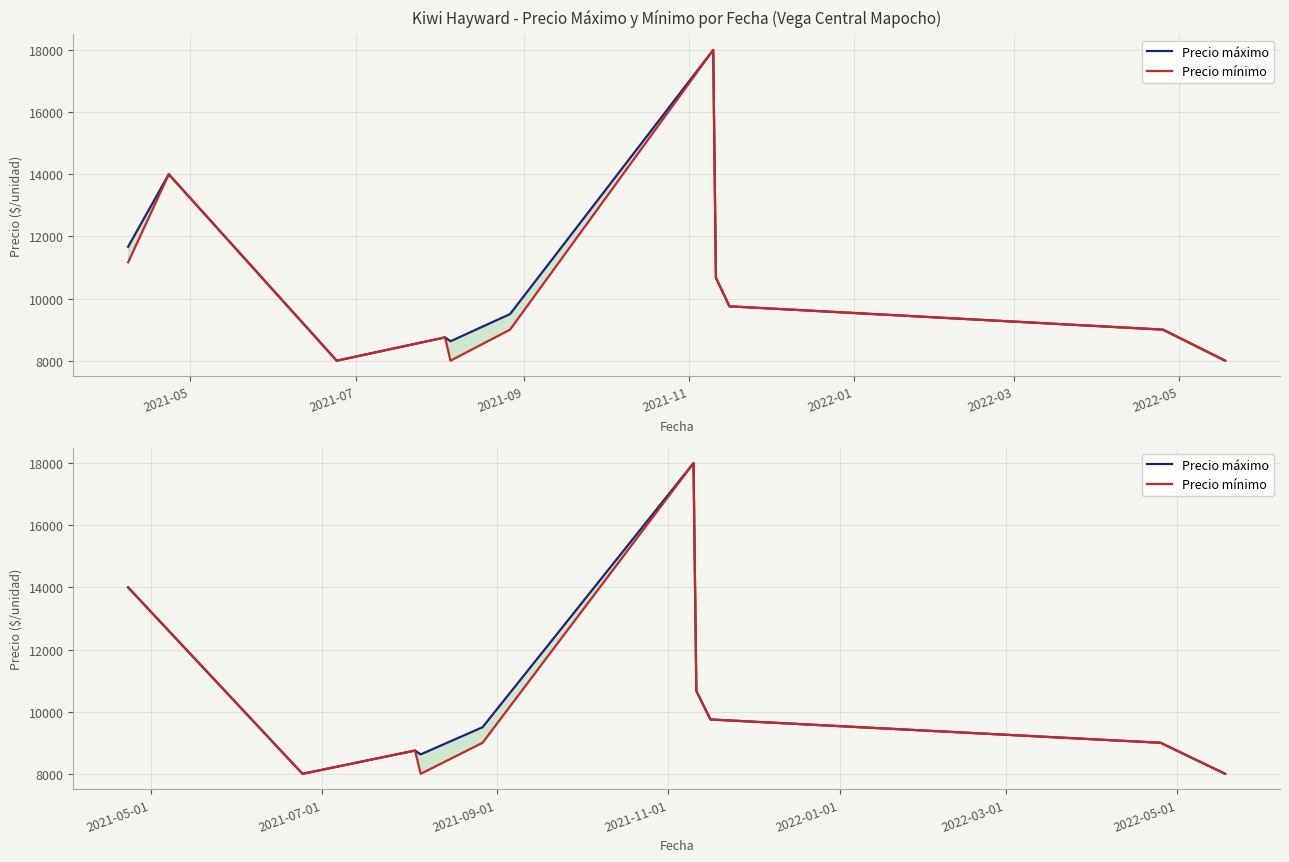

Reading left to right, what are all the values shown in this chart?

Precio máximo: 14000.0	8000.0	8750.0	8625.0	9500.0	18000.0	10666.7	9750.0	9000.0	8000.0
Precio mínimo: 14000.0	8000.0	8750.0	8000.0	9000.0	18000.0	10666.7	9750.0	9000.0	8000.0